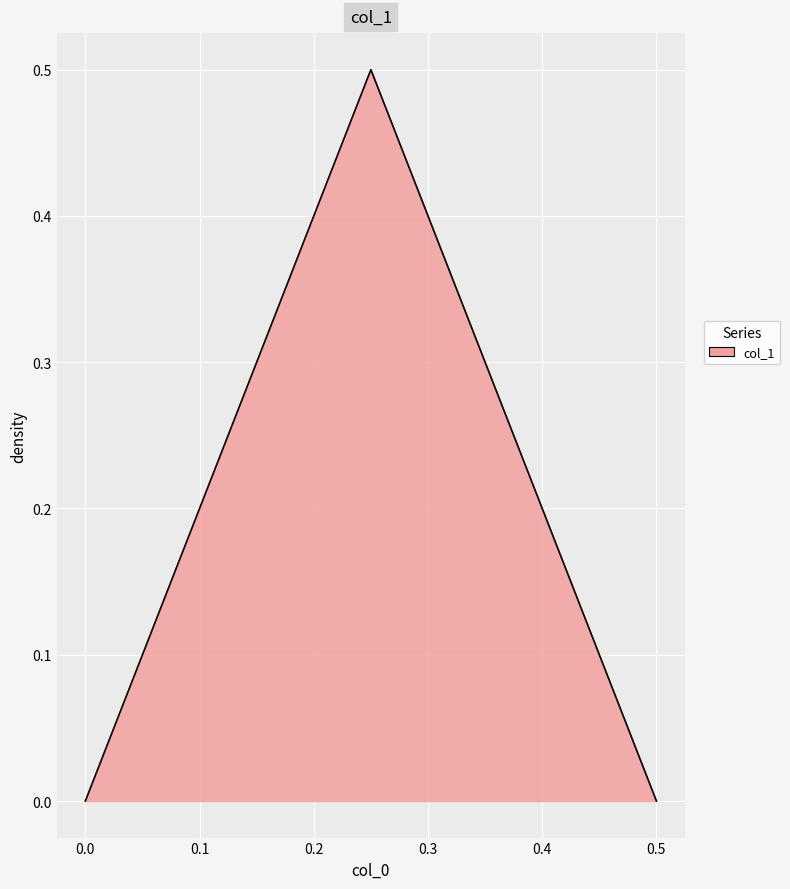

What is the label of the 2nd point from the right?

0.25